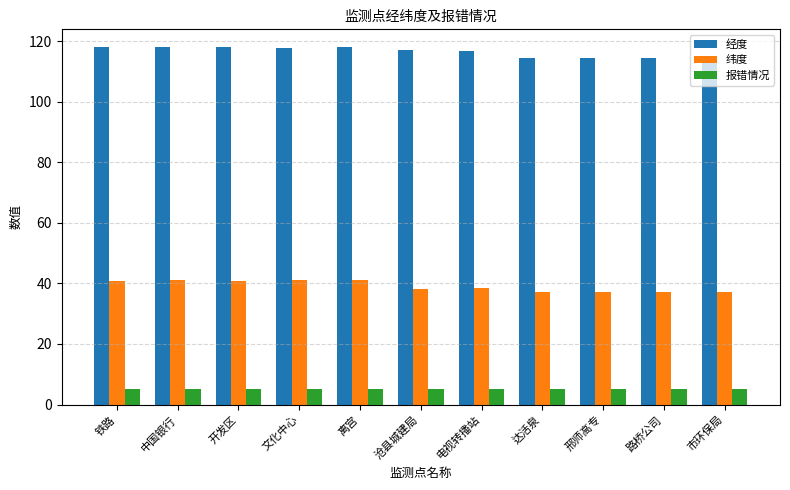

What is the label of the 3rd bar from the right?

邢师高专